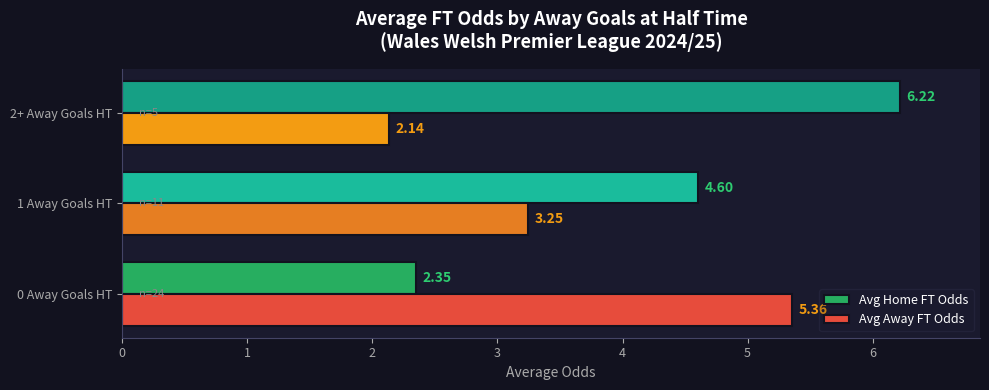

At which label does Avg Home FT Odds reach its peak?

2+ Away Goals HT